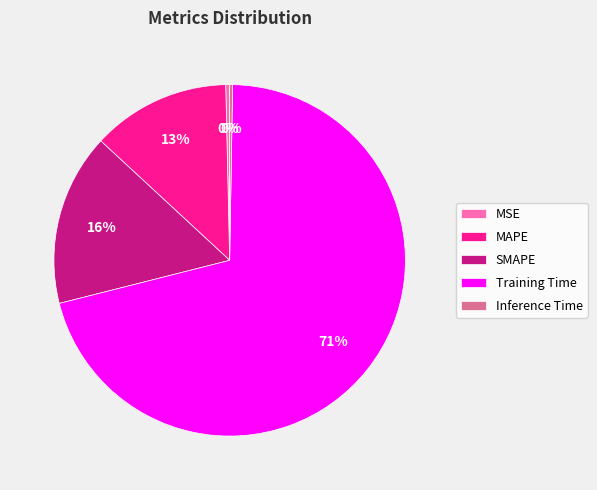

Combined, do SMAPE and Training Time account for over 50%?

Yes